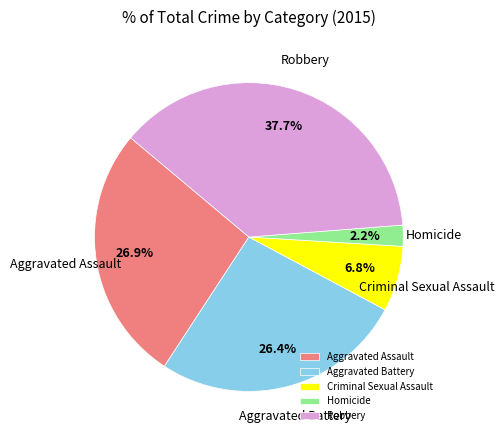

How many slices are in this pie chart?

5